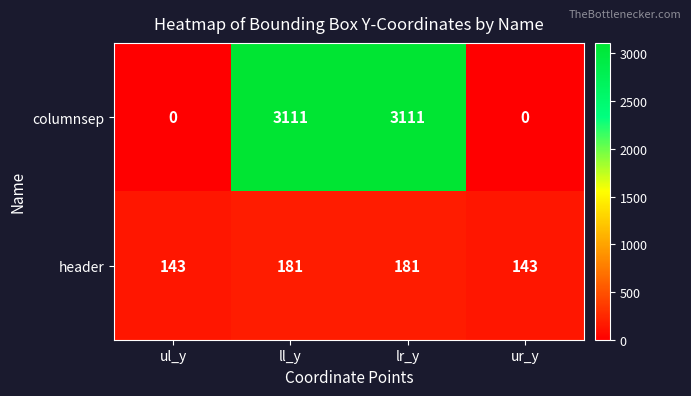

How many data points in columnsep are less than 3111?

2